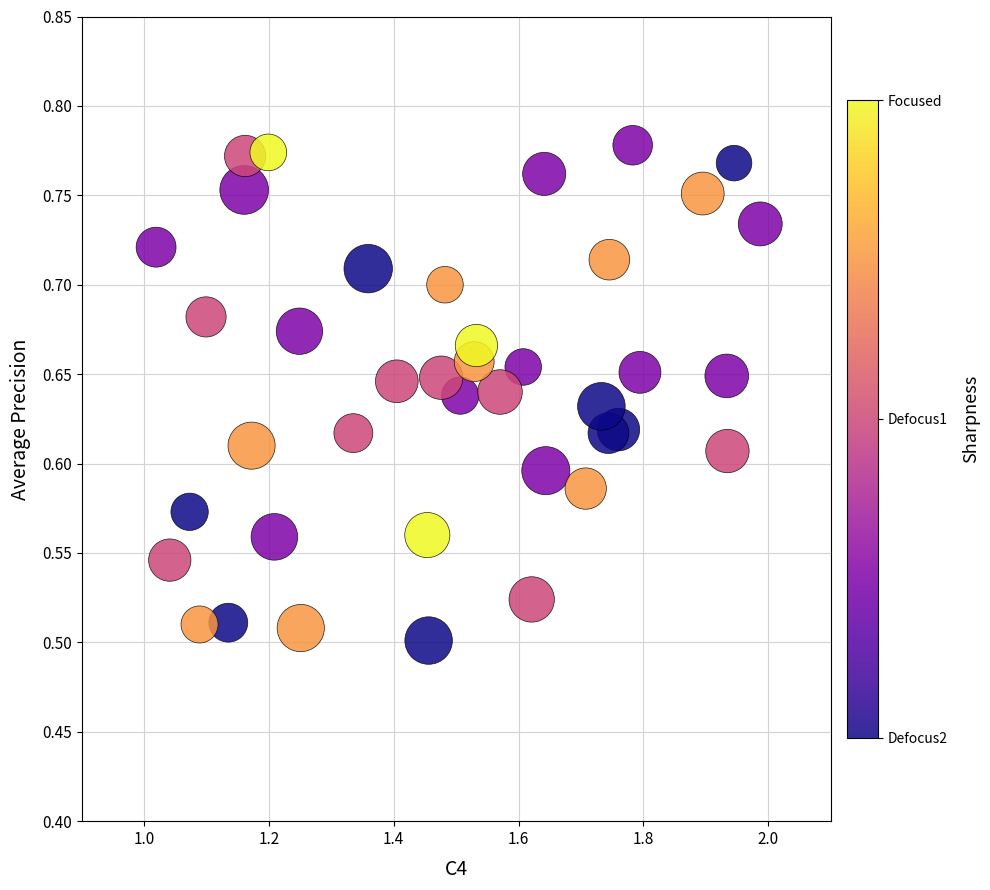

What is the range of X values (max minus min)?

1.0